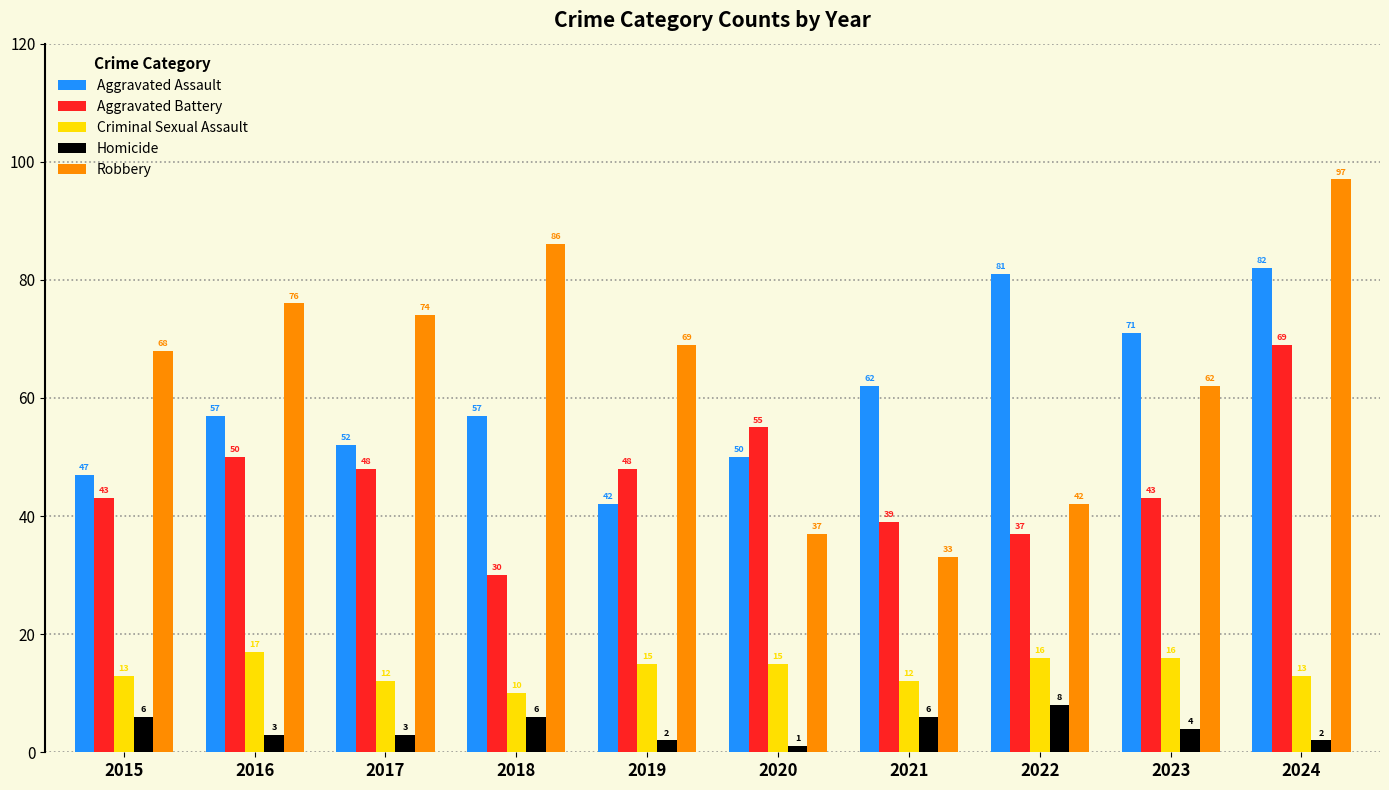

What is the smallest value displayed?

1